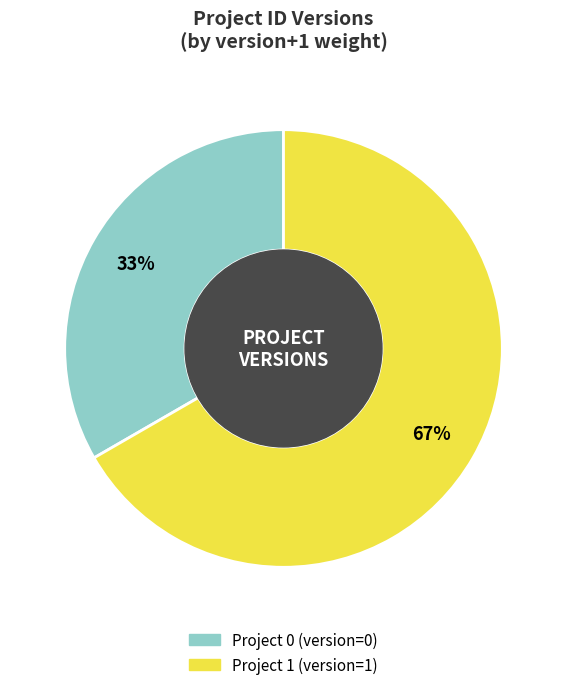

How many slices are in this pie chart?

2